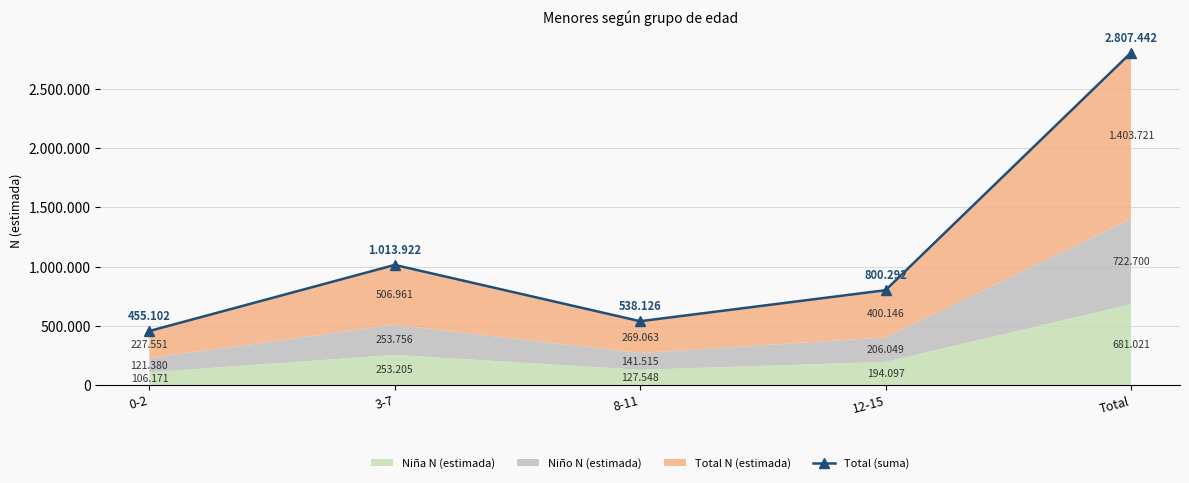

Which category has the highest value across all series?

Total